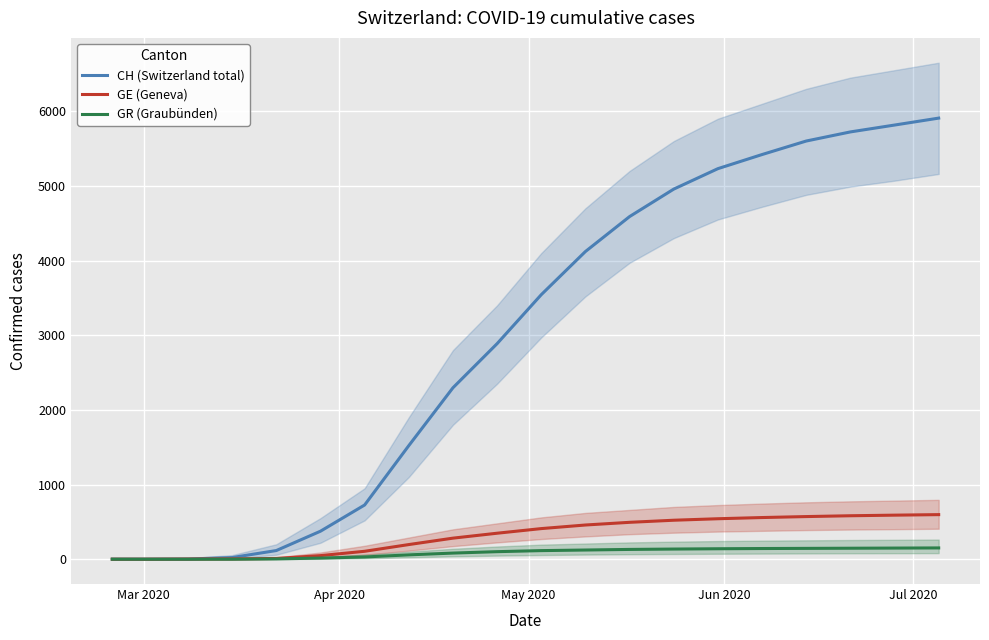

Reading left to right, what are all the values shown in this chart?

CH (Switzerland total): 0	0	2	22	116	375	726	1521	2296	2887	3543	4121	4589	4957	5231	5420	5601	5723	5815	5908
GE (Geneva): 0	0	2	4	10	48	106	196	282	348	410	458	494	522	542	558	571	582	590	597
GR (Graubünden): 0	0	0	0	4	15	30	58	82	101	115	123	131	136	140	143	145	147	149	151